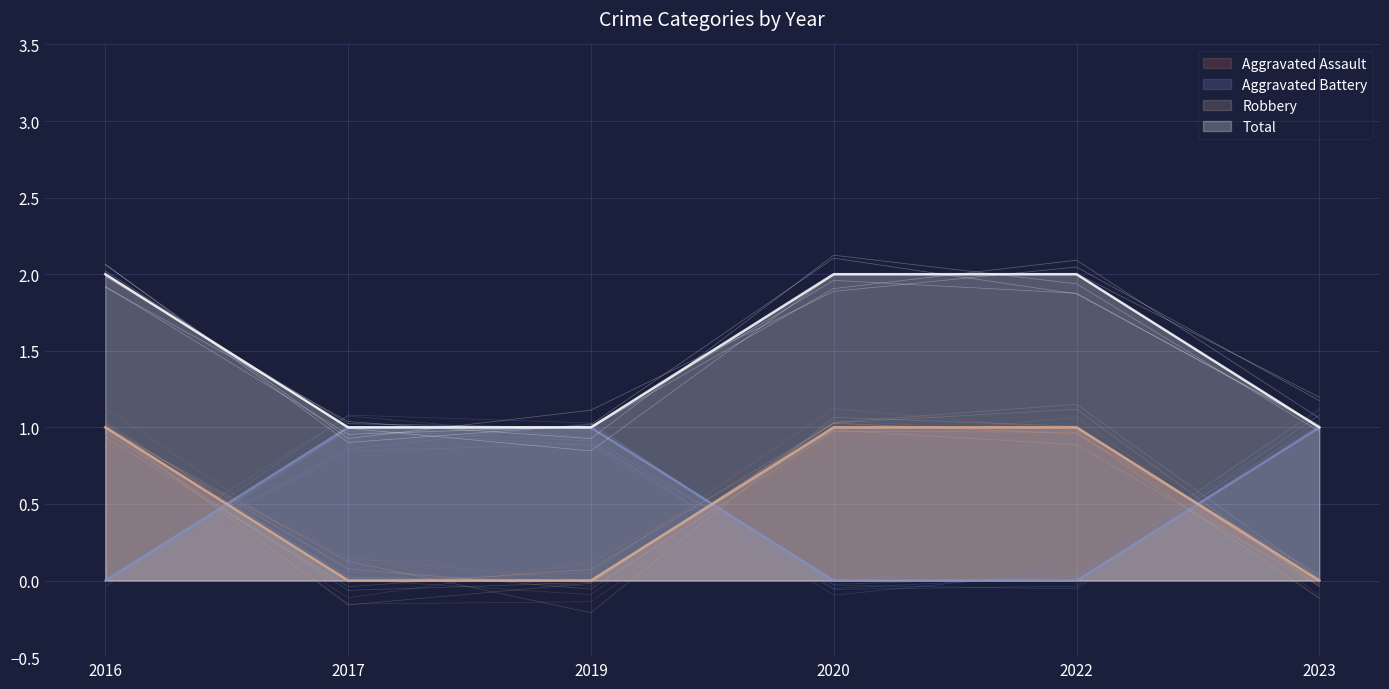

How many intersections are there between Aggravated Battery and Robbery?

3